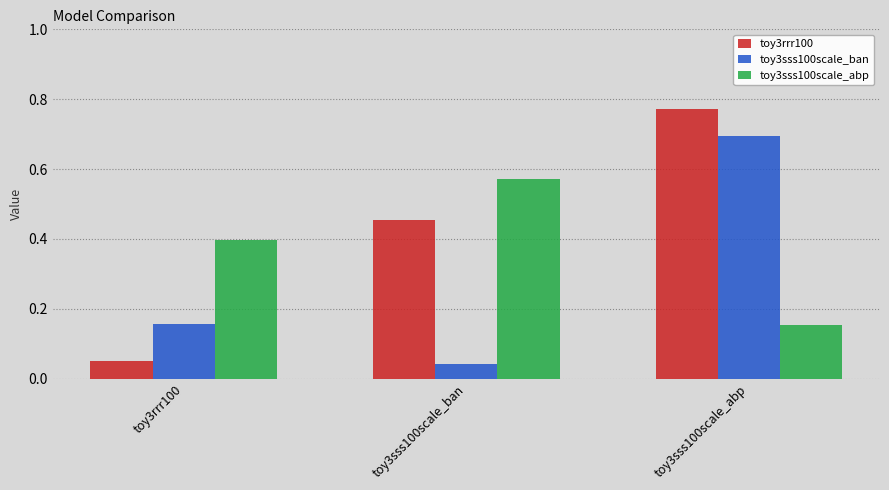

List the series in order of their overall mean, lowest first.

toy3sss100scale_ban, toy3sss100scale_abp, toy3rrr100